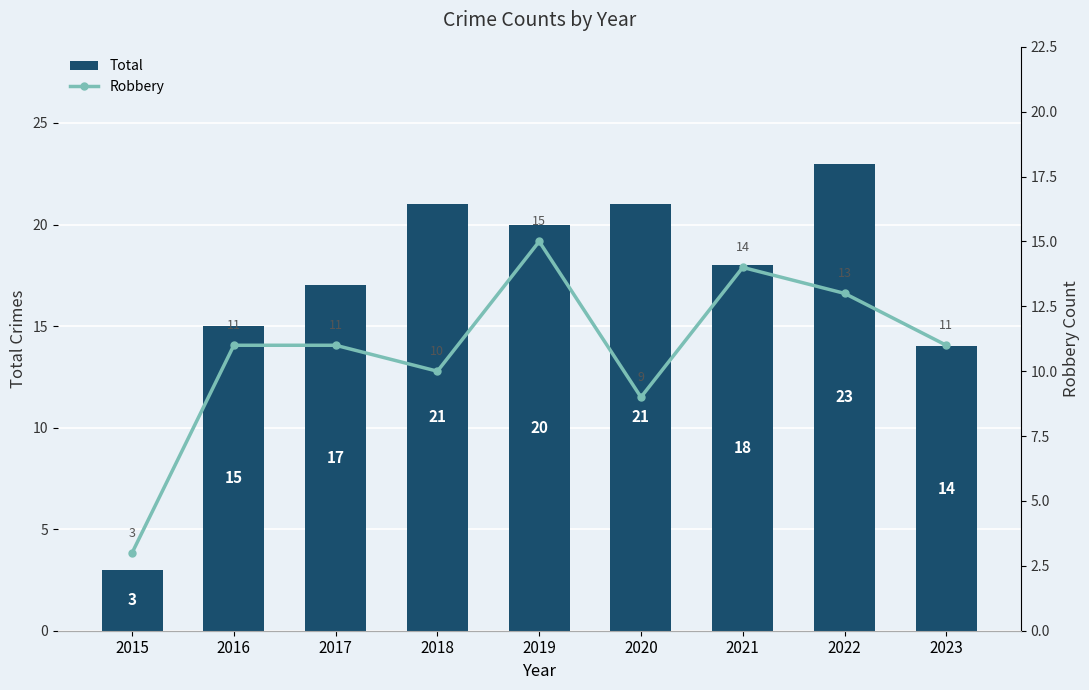

How many series are shown in this chart?

2